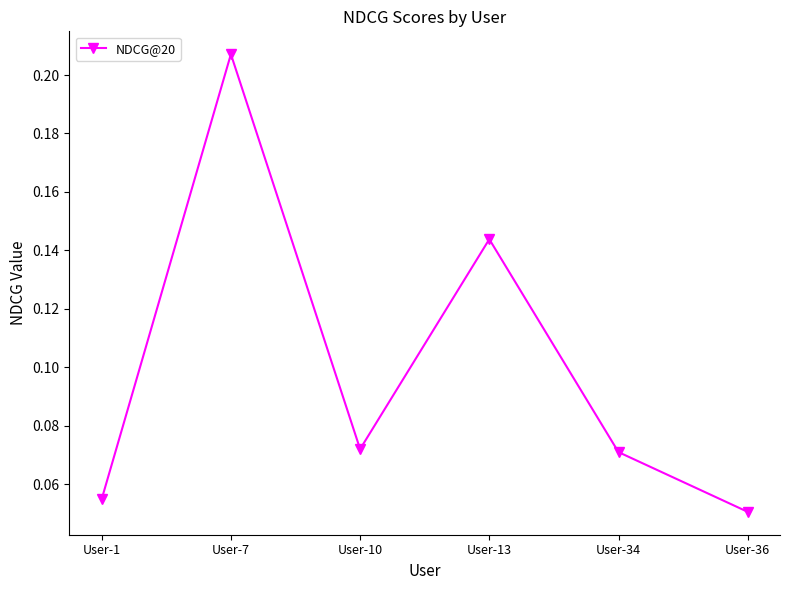

How many interior local peaks (higher than both neighbors) does the data have?

2